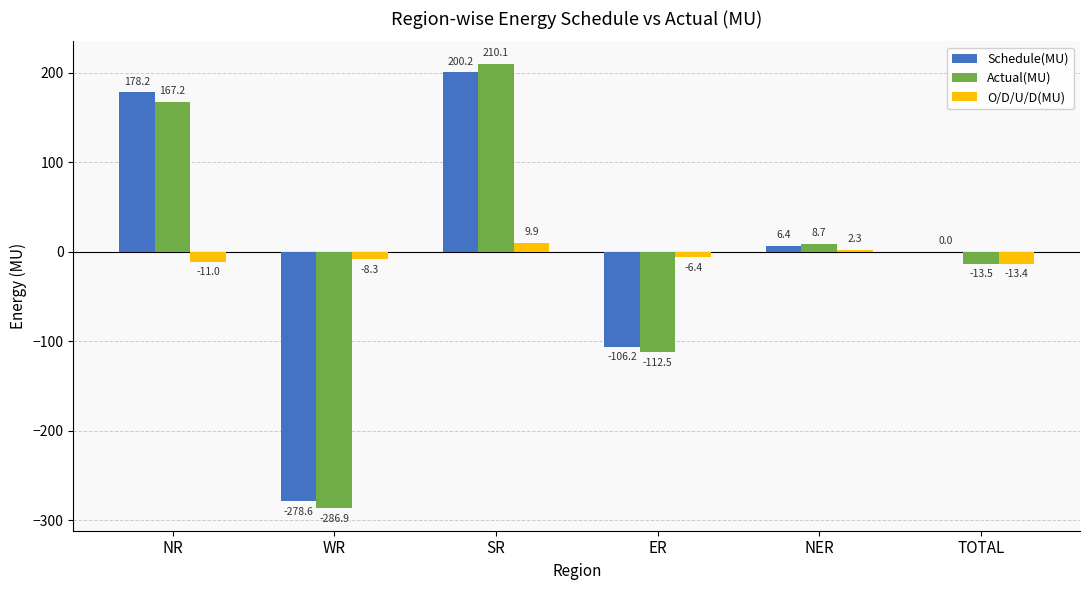

Are the bars horizontal?

No